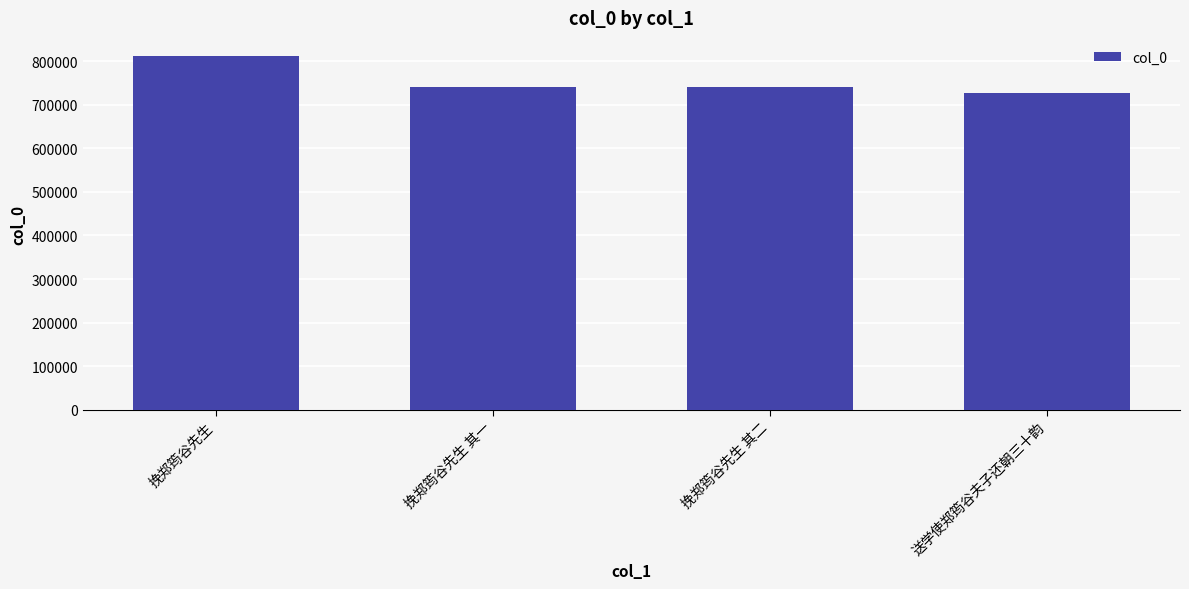

How many data points does each series have?

4